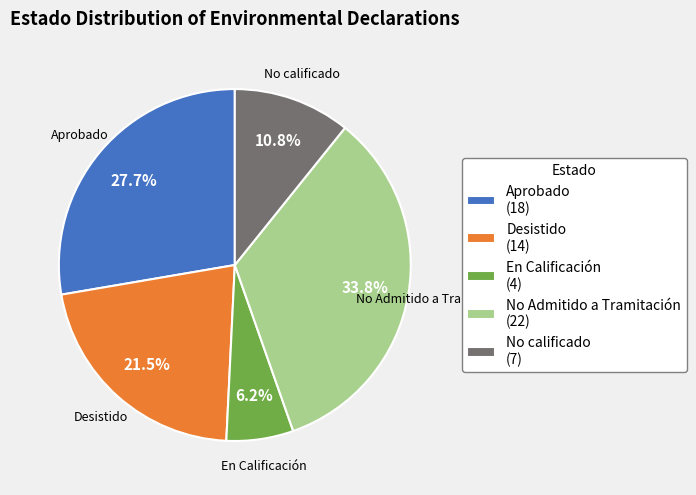

The No Admitido a Tramitación slice represents 23% of the pie. True or false?

False